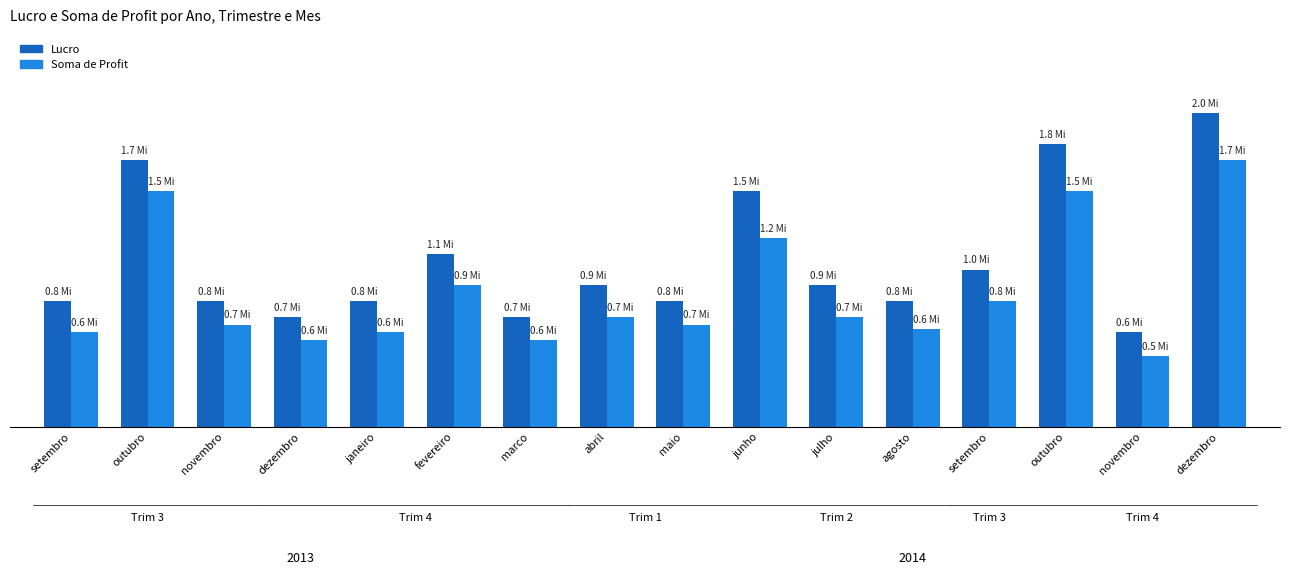

Is the value of Lucro at outubro greater than the value of Soma de Profit at setembro?

Yes